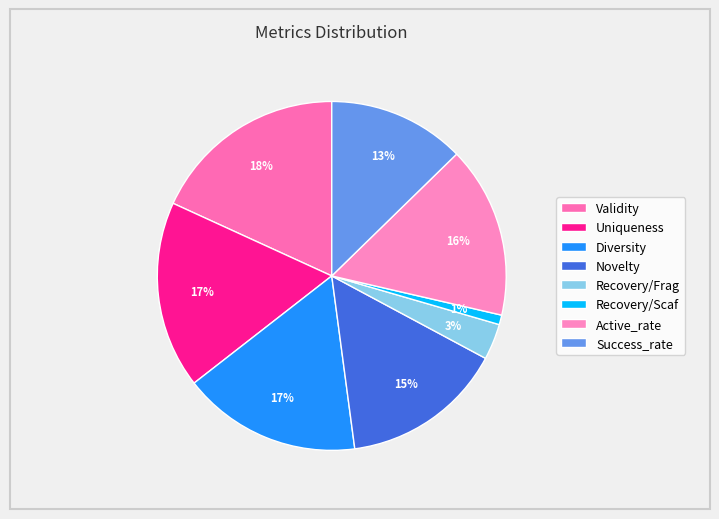

To the nearest percent, what portion does Recovery/Frag represent?

3%